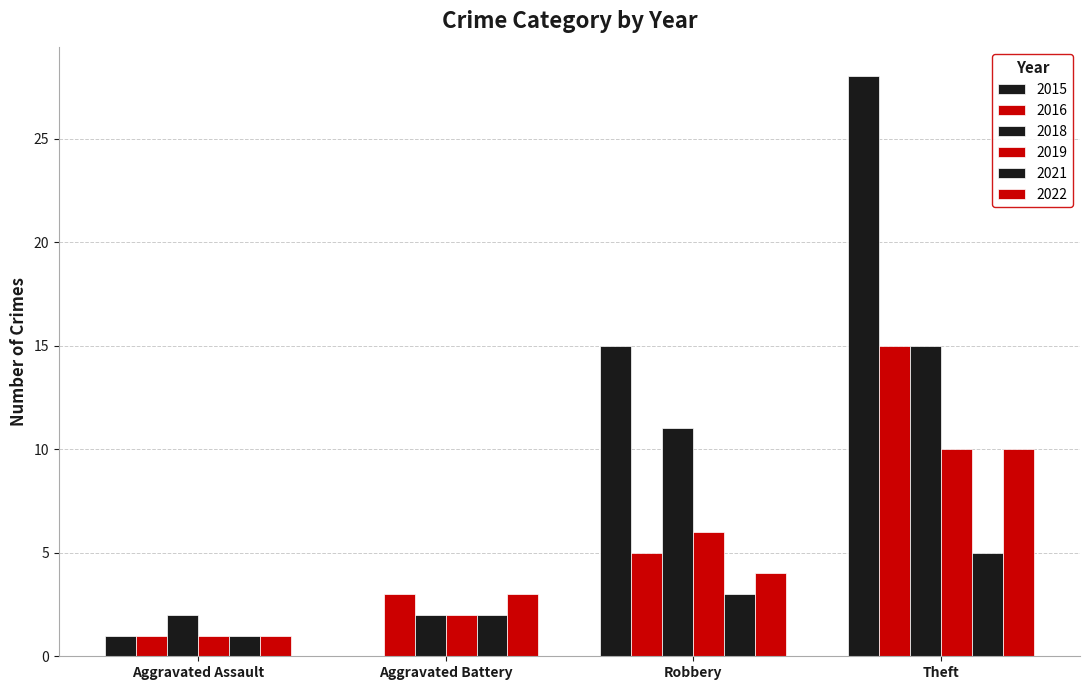

What is the total value across all series at Robbery?

44